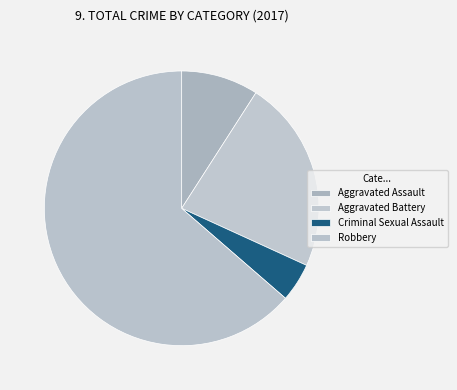

Is it true that Criminal Sexual Assault is 5% of the pie?

True